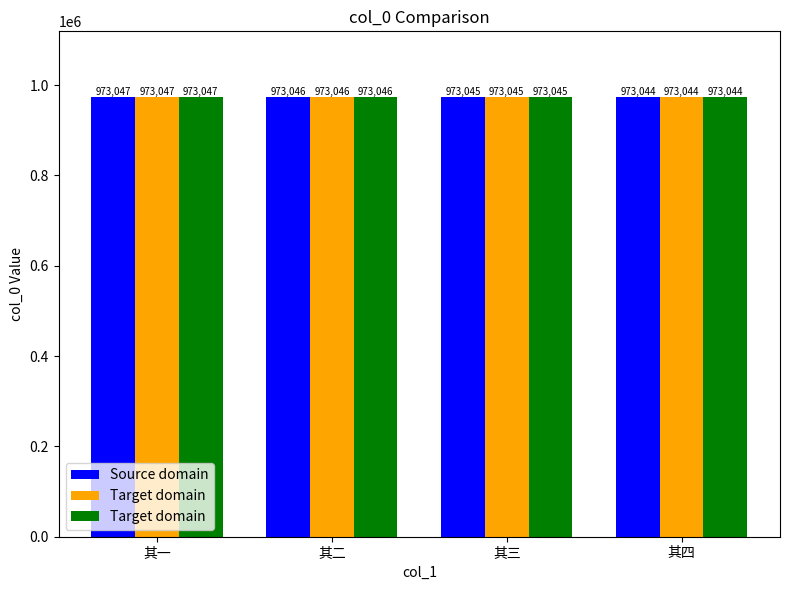

True or false: Source domain has a value of 973044 at 其四.

True